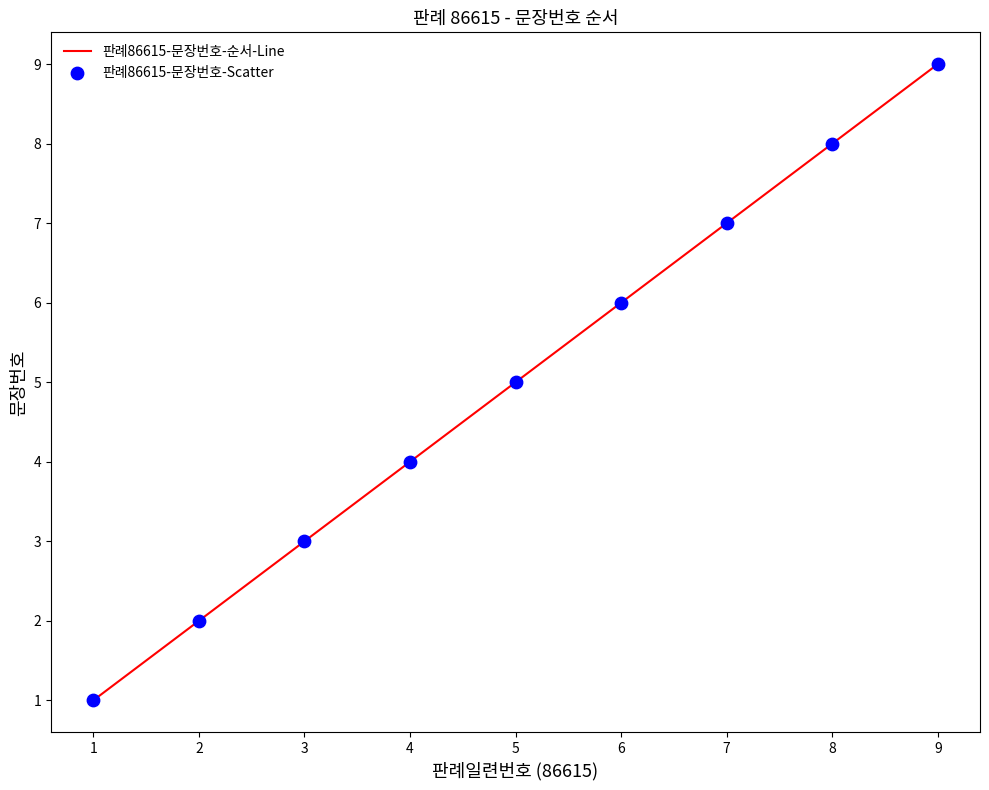

What is the difference between the maximum and minimum values?

8